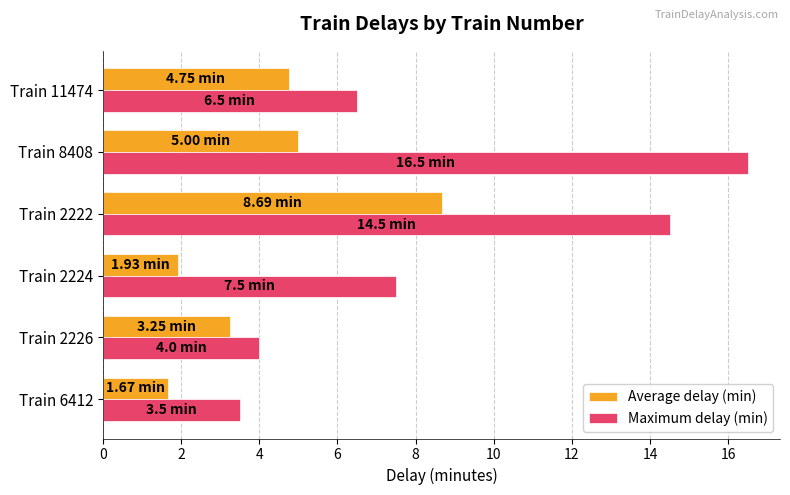

What is the sum of all Maximum delay (min) values?

52.5